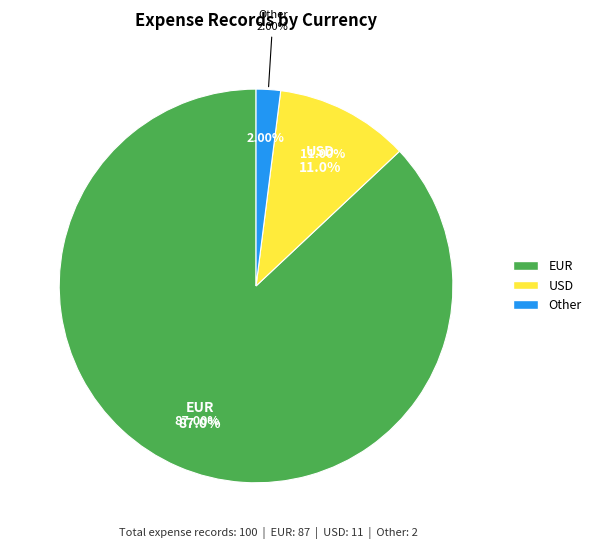

To the nearest percent, what percentage of the pie is Other?

2%